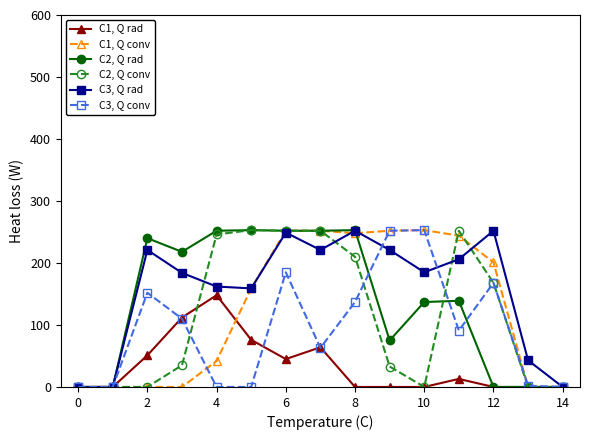

What is the difference between the second highest and minimum values in the C3, Q rad series?

252